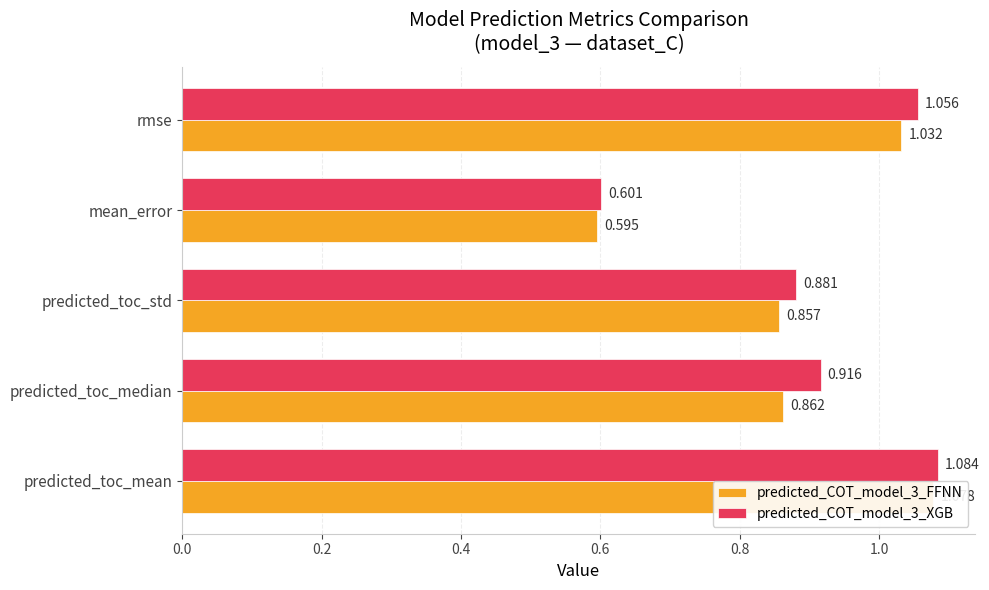

What is the highest value of the predicted_COT_model_3_FFNN series?

1.1